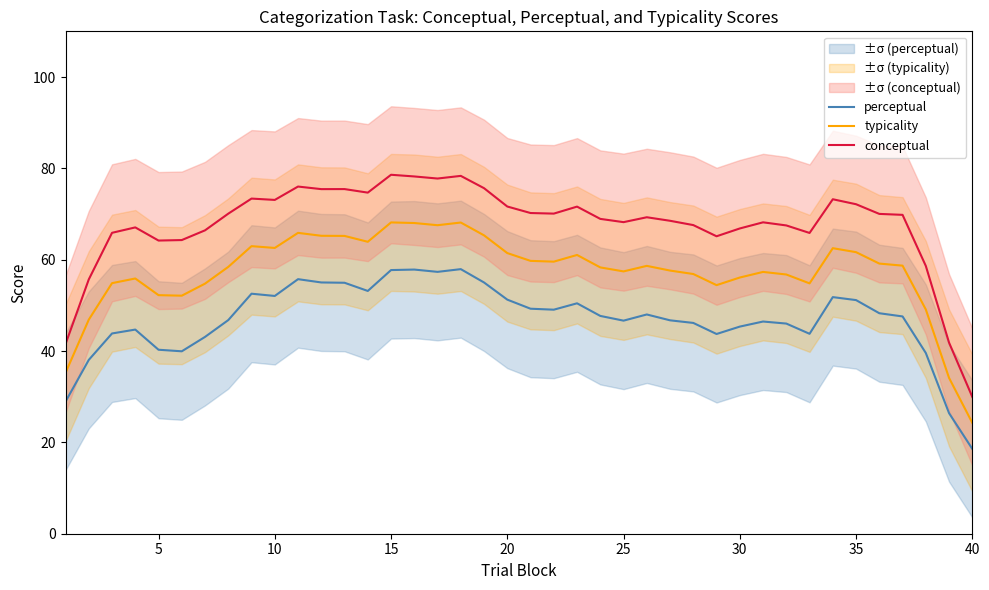

Rank the series by their maximum value, from highest to lowest.

conceptual, typicality, perceptual